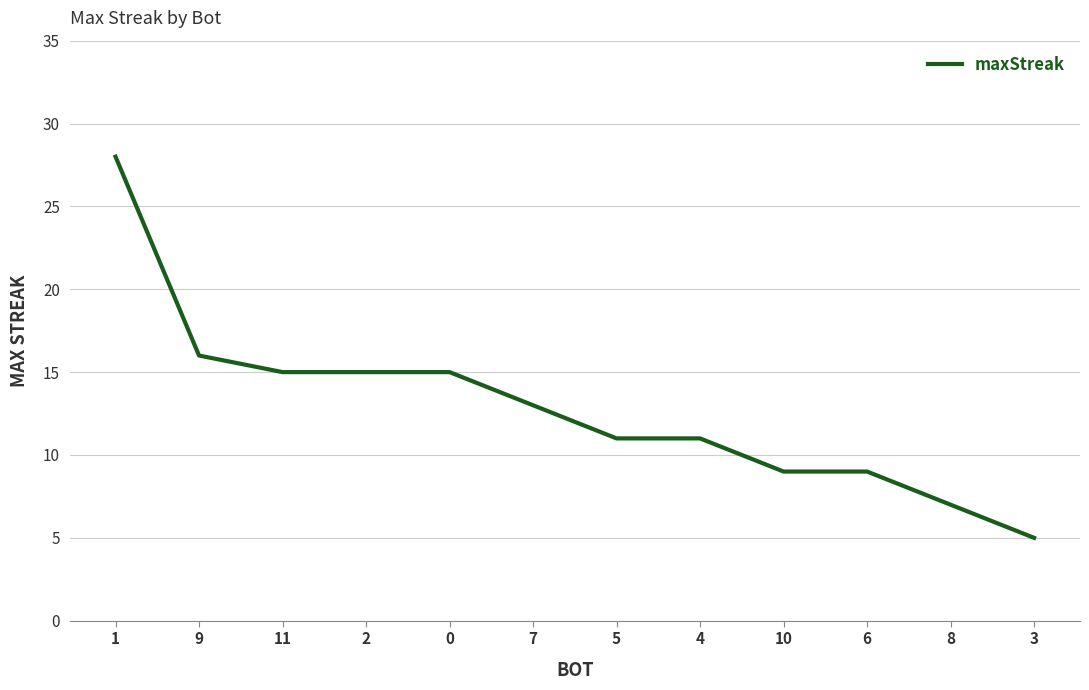

At which category does the chart reach its minimum across all series?

3